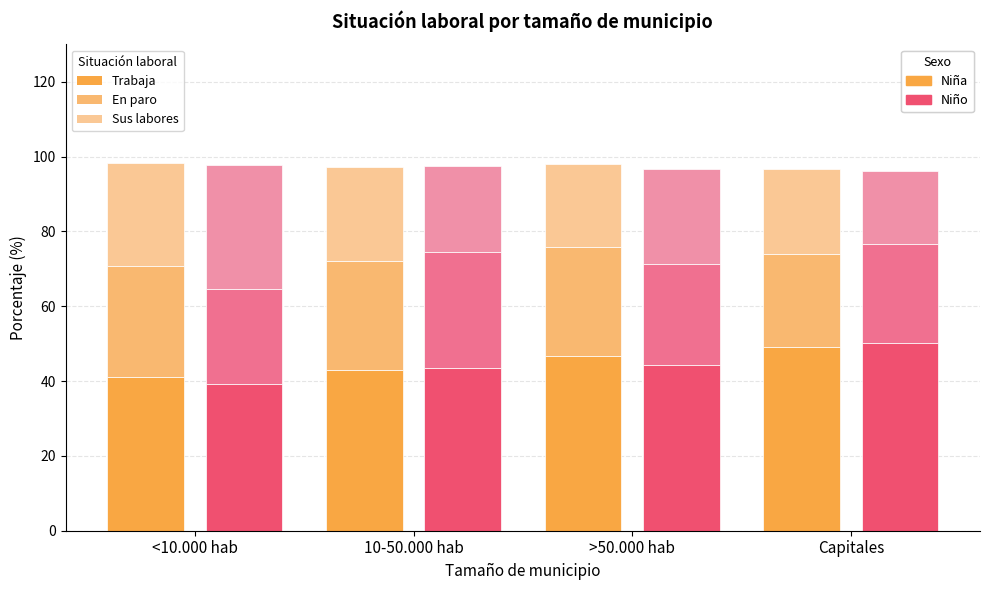

What is the minimum value for Niña - En paro?

25.0